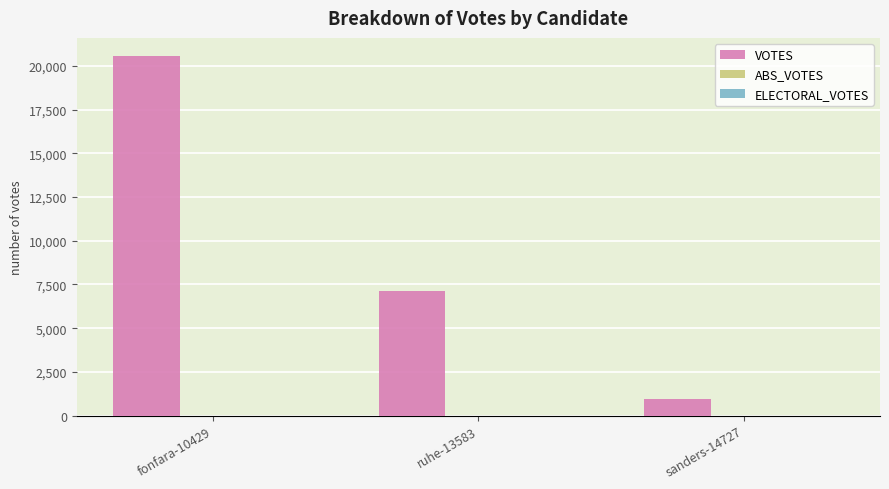

What is the difference between the values at ruhe-13583 and sanders-14727?

6188